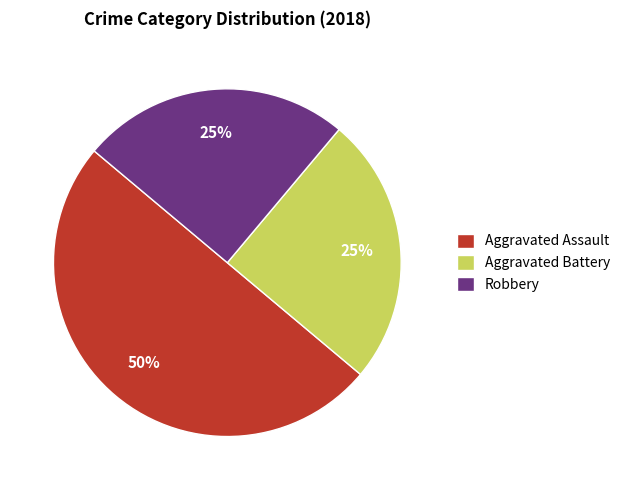

True or false: Robbery accounts for 25% of the total.

True